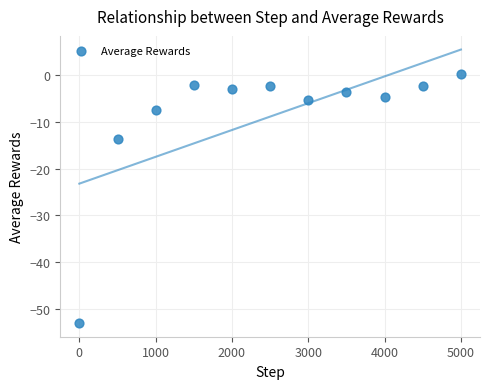

What Y value in the scatter plot is closest to -26?

-13.7